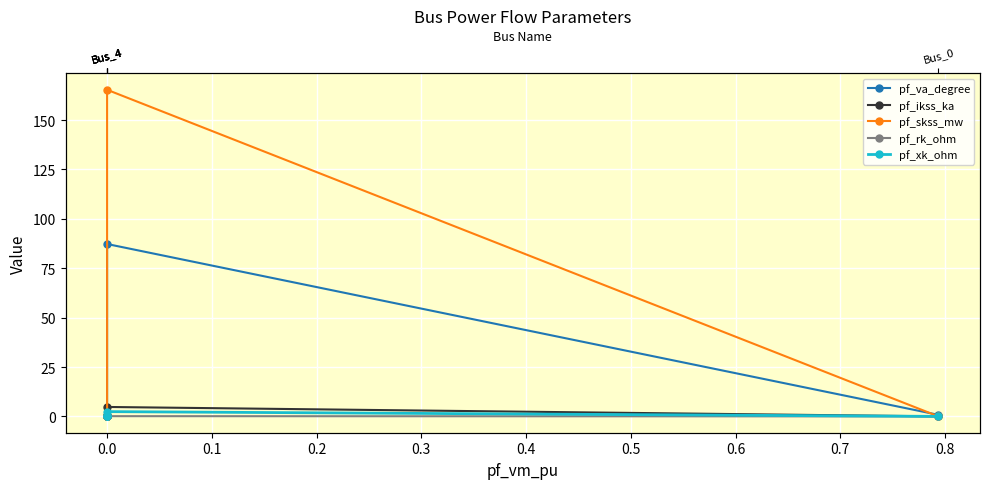

How many lines are shown in the chart?

5